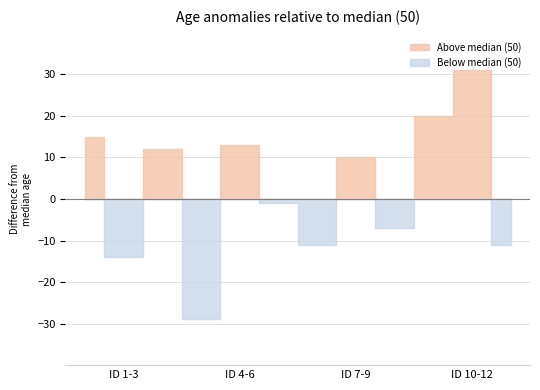

How many data points does each series have?

12